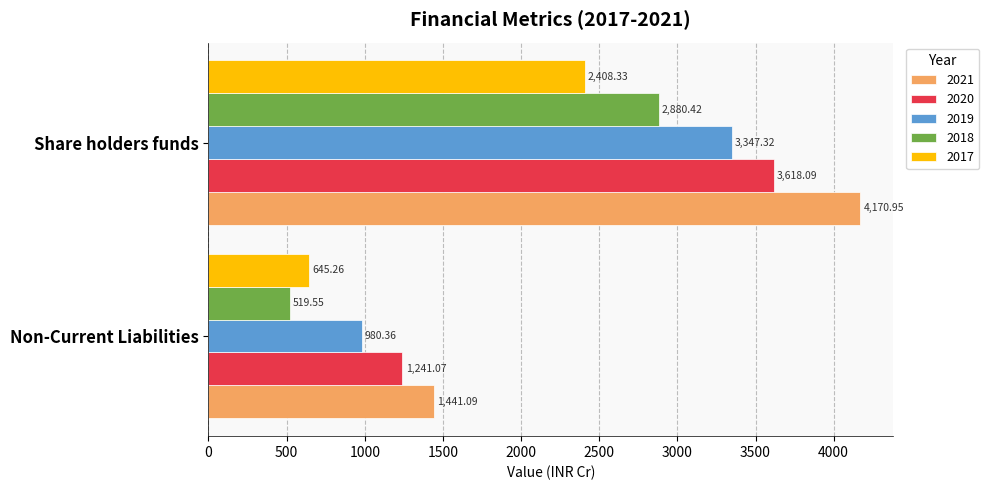

At Non-Current Liabilities, list the series in order from smallest to largest.

2018, 2017, 2019, 2020, 2021